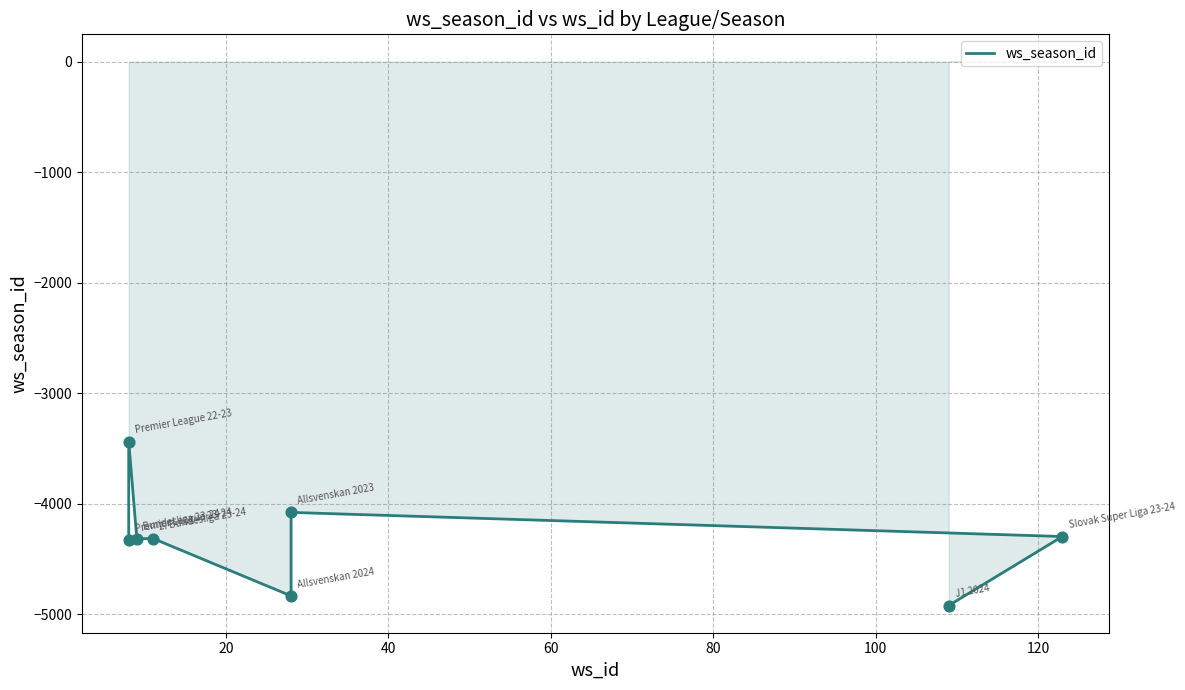

Between 120 and 60, which is larger?

120